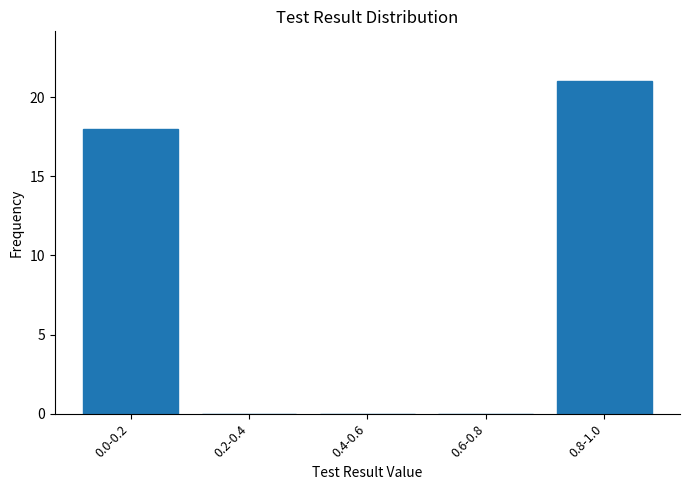

Reading right to left, extract all data points from this chart.

0.8-1.0=21	0.6-0.8=0	0.4-0.6=0	0.2-0.4=0	0.0-0.2=18